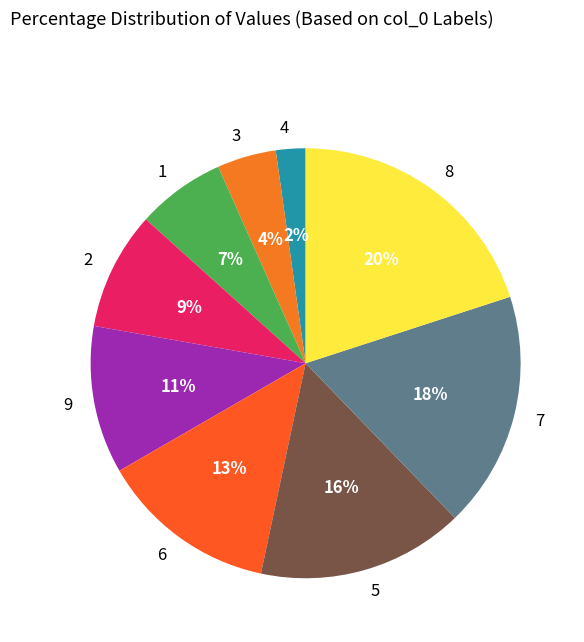

Is there any slice that represents more than half of the pie?

No